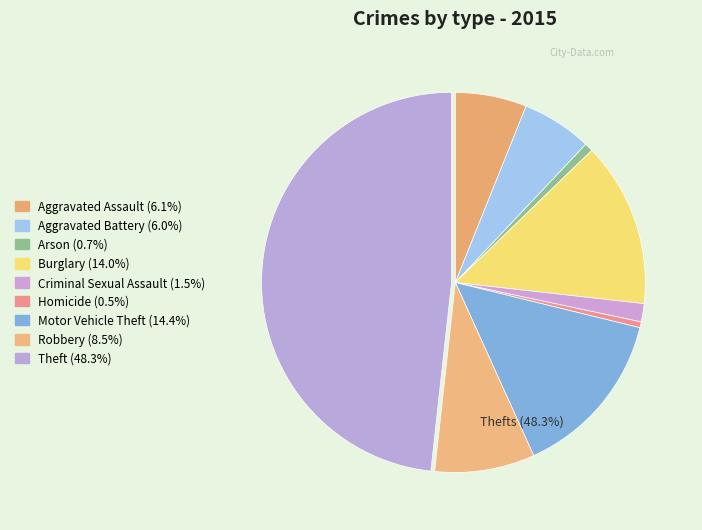

To the nearest percent, what is the difference between the largest and smallest slice percentages?

48%